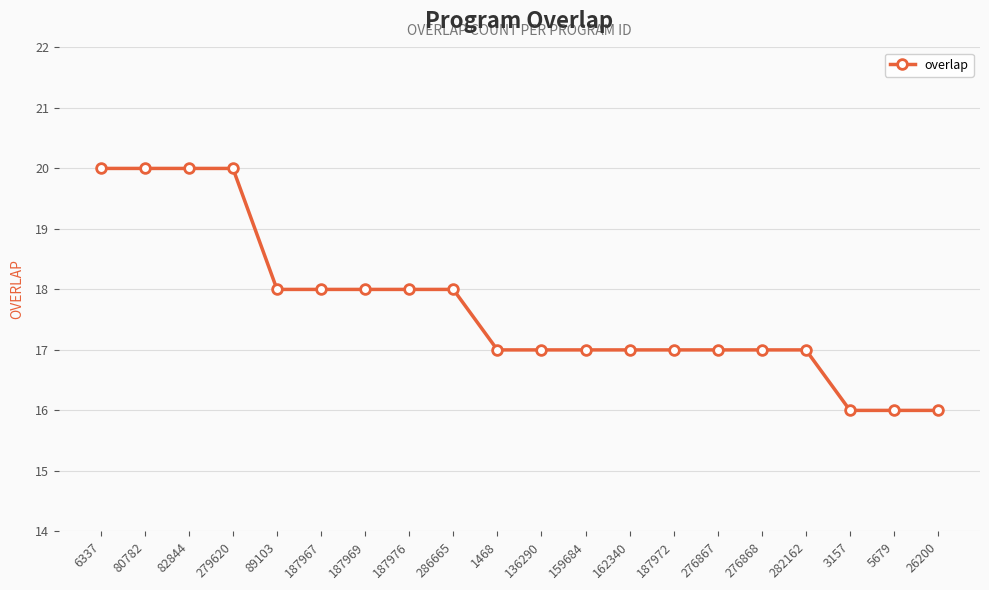

What is the sum of all values?

354